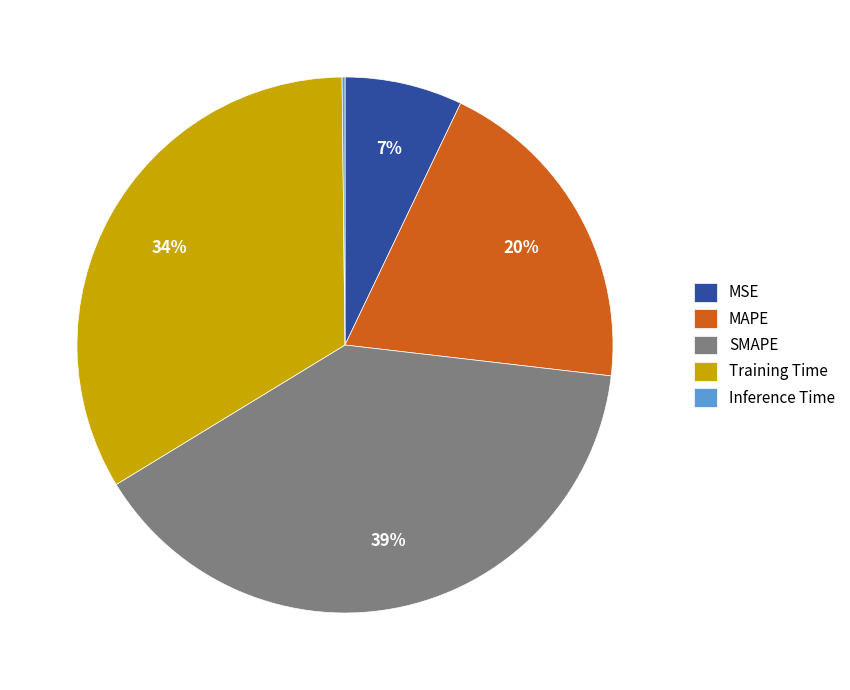

True or false: Training Time accounts for 34% of the total.

True